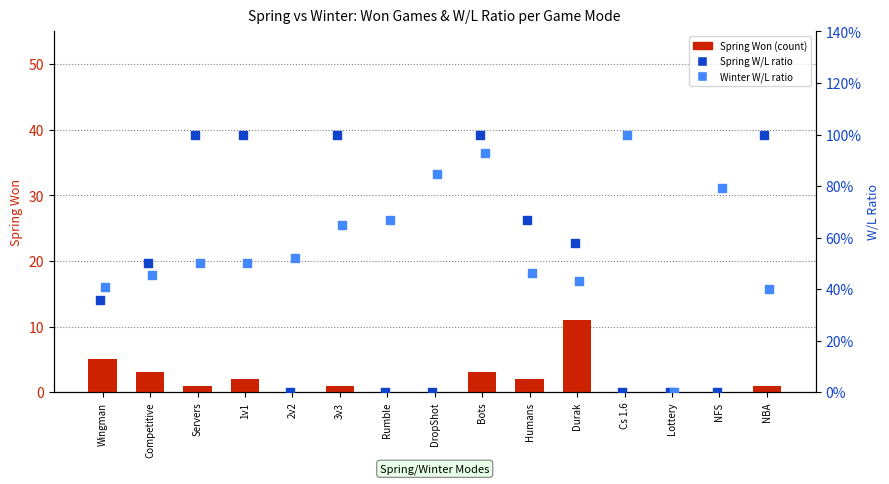

What are all the series names shown in the legend?

Spring Won, Spring W/L, Winter W/L